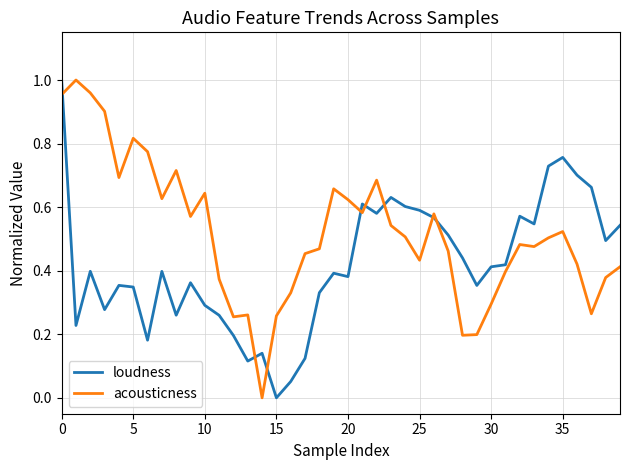

In loudness, how many points are higher than both neighbors (excluding endpoints)?

10